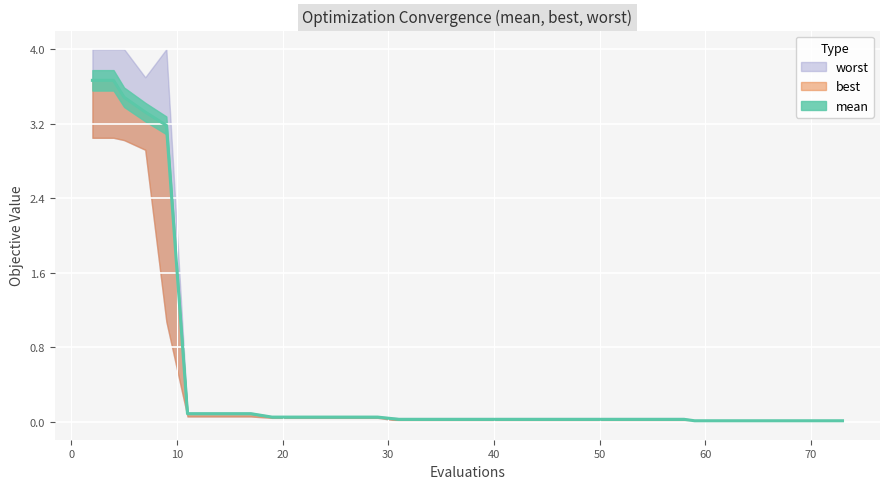

At which label is mean closest to 1?

11